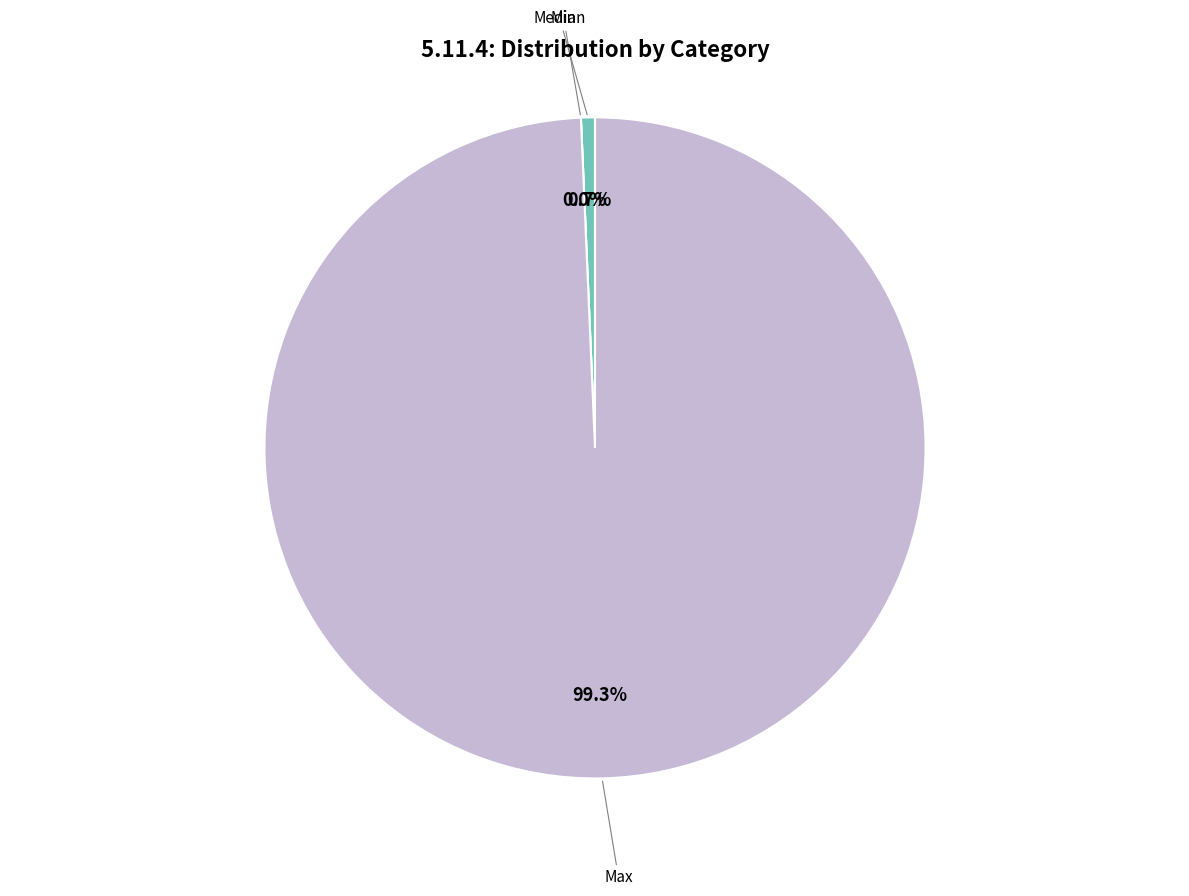

Is it true that Min is 1% of the pie?

False